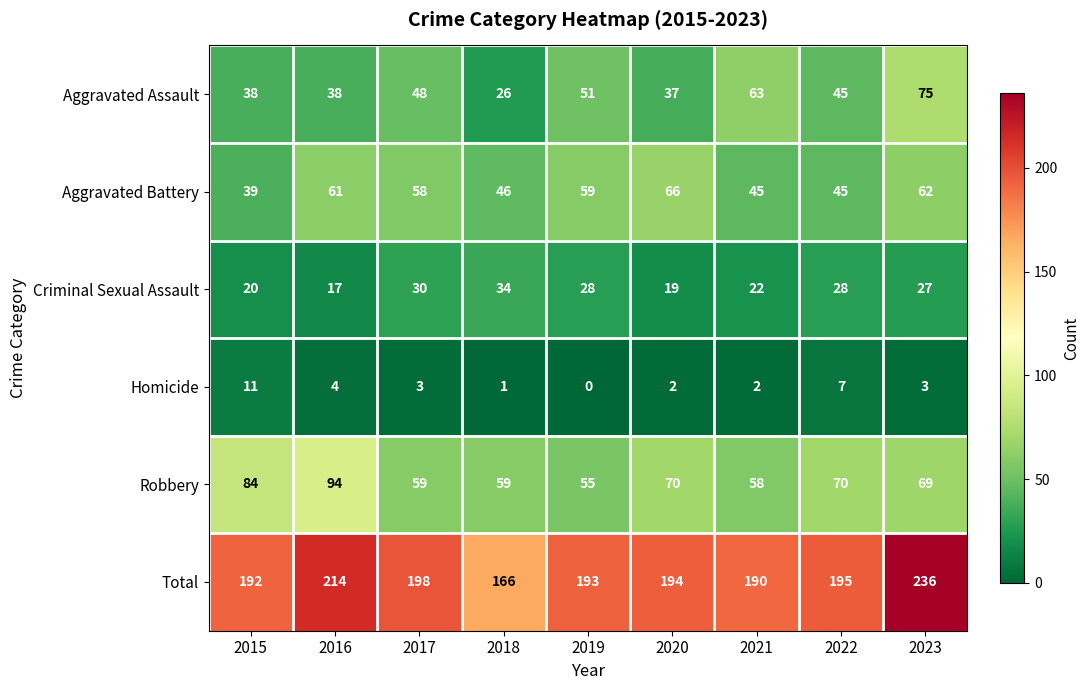

What is the maximum value shown in the chart?

236